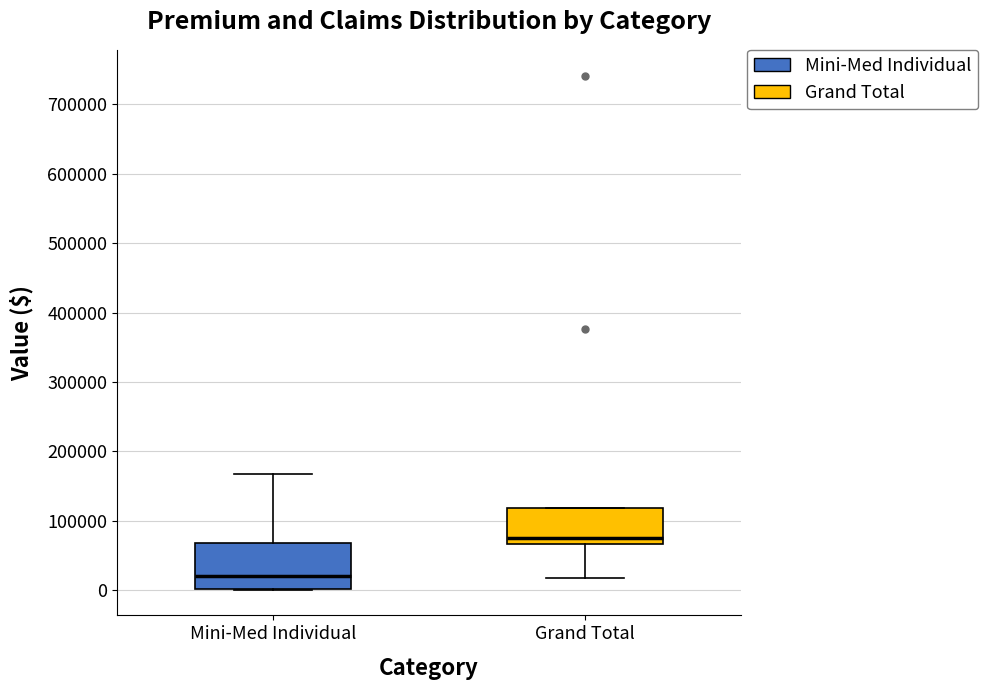

Which box has the lowest median line?

Mini-Med Individual